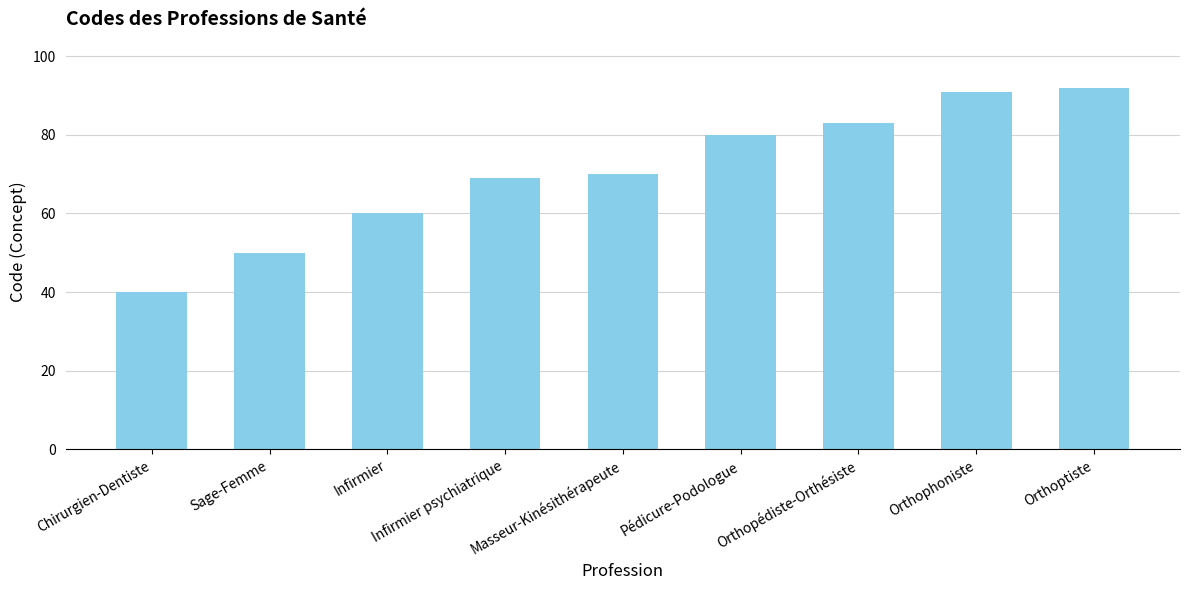

What is the greatest value displayed?

92